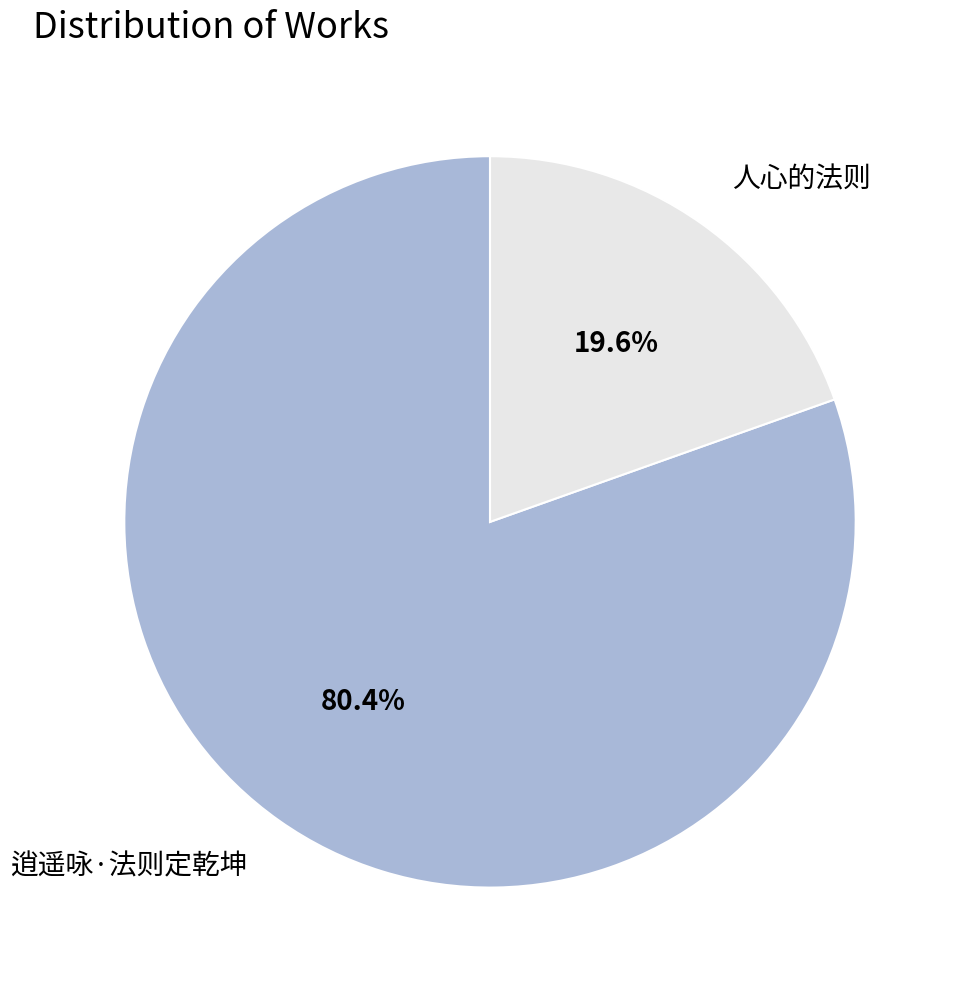

Count the number of slices in the pie.

2